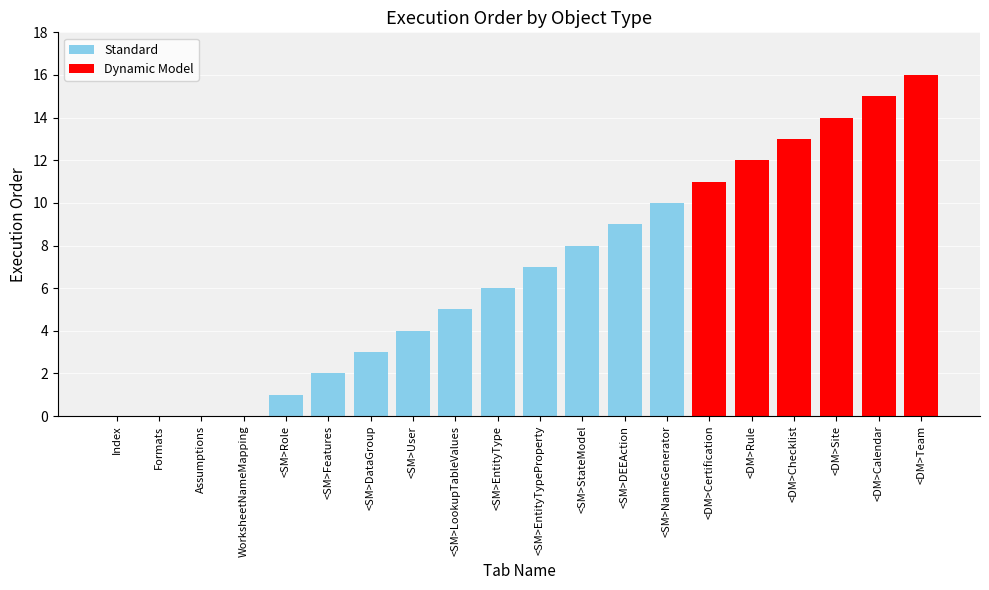

Count the number of categories in the chart.

20